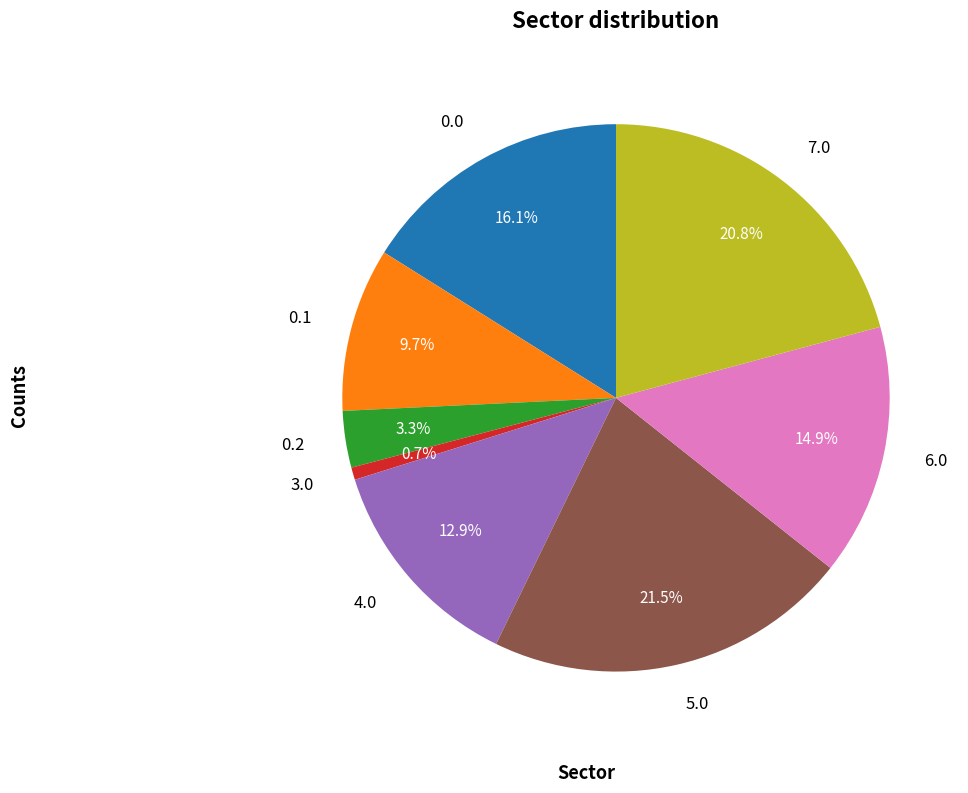

Is 7.0 the majority of the pie?

No